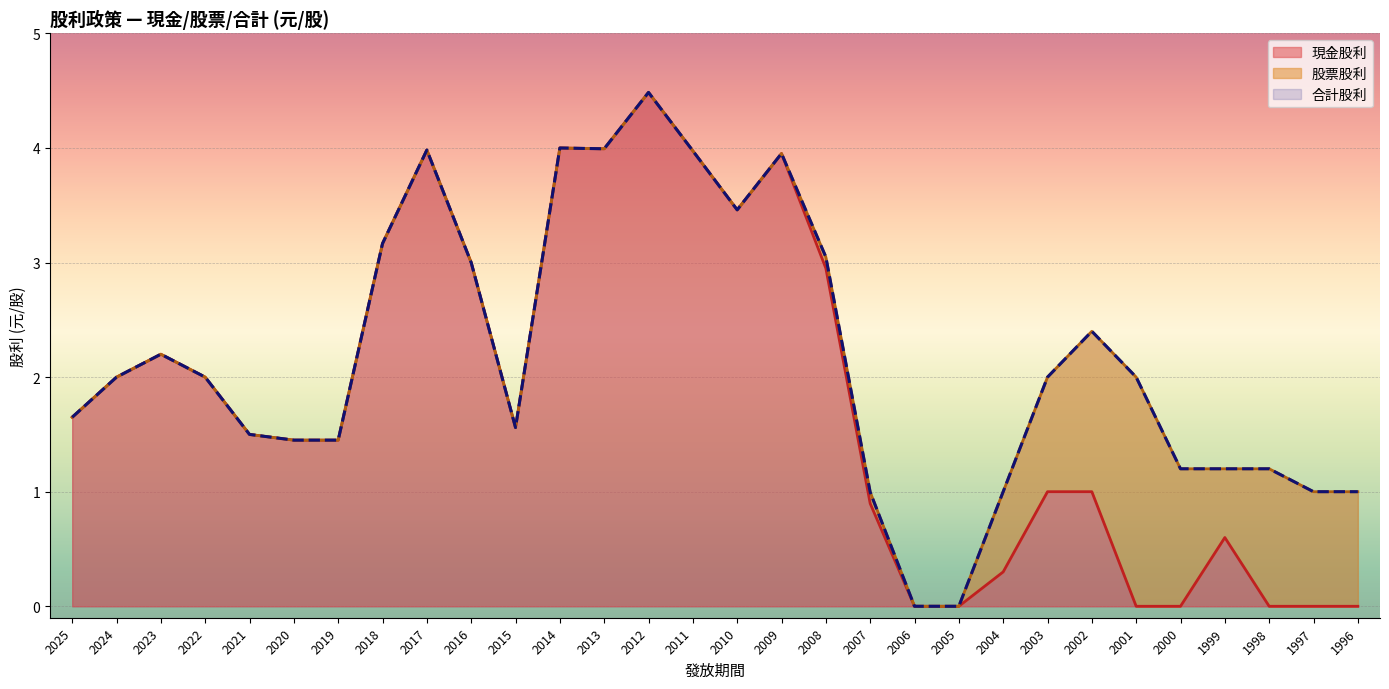

True or false: 現金股利 has a value of 2.2 at 2017.

False